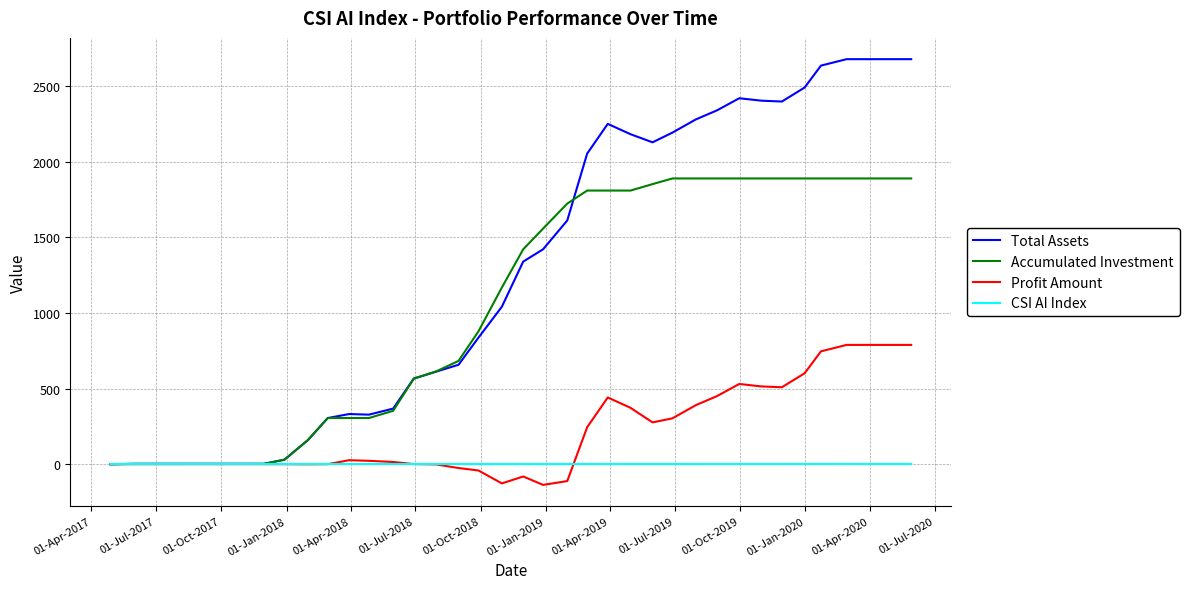

Rank the series by their average value, from lowest to highest.

CSI AI Index, Profit Amount, Accumulated Investment, Total Assets